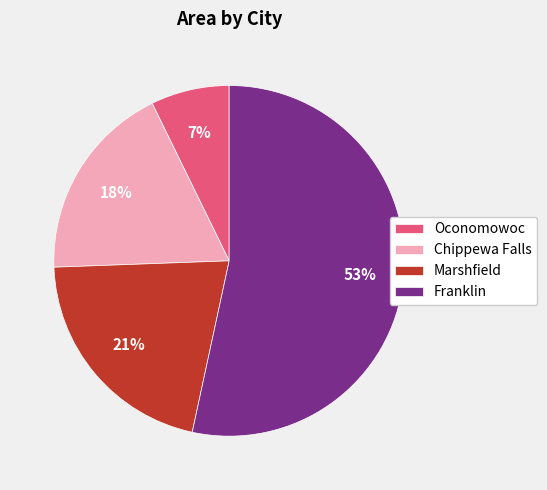

To the nearest percent, what is the combined percentage of Marshfield and Chippewa Falls?

39%